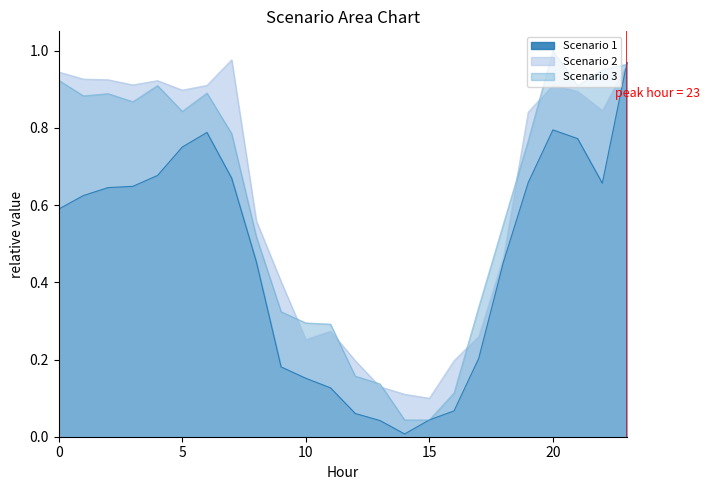

What is the maximum value shown in the chart?

1.0